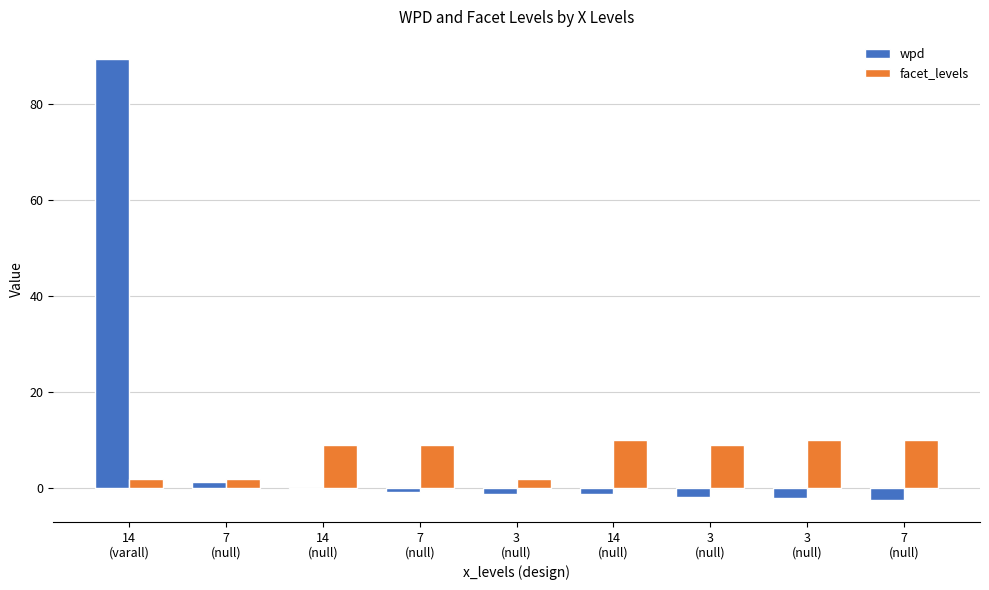

How many groups of bars are there?

9